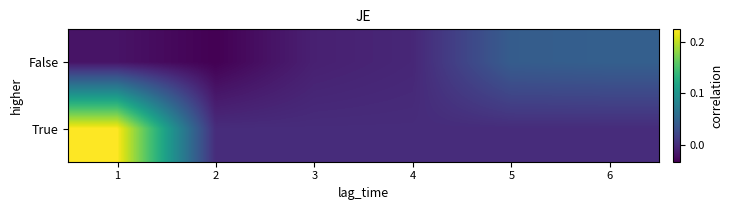

Reading left to right, list all the values displayed in this chart.

False: 1=-0.0	2=-0.0	3=-0.0	4=-0.0	5=0.0	6=0.0
True: 1=0.2	2=0.0	3=0.0	4=0.0	5=0.0	6=0.0